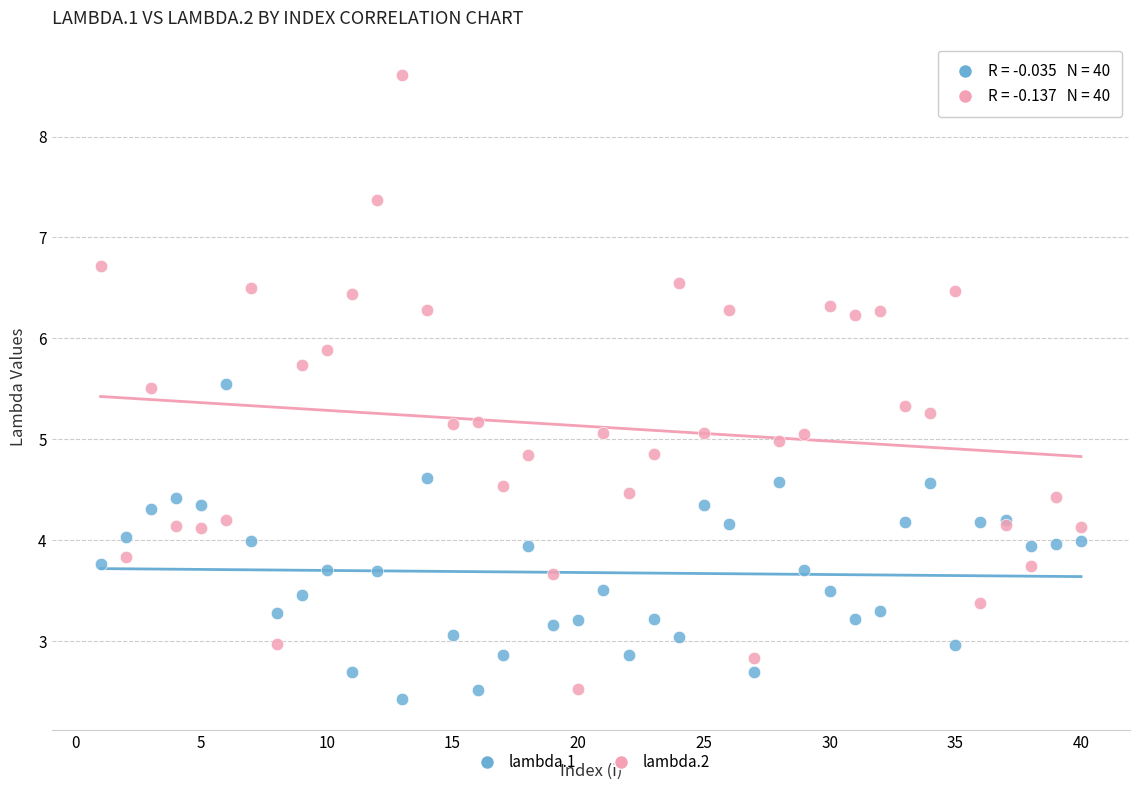

Which series reaches the maximum Y coordinate?

lambda.2